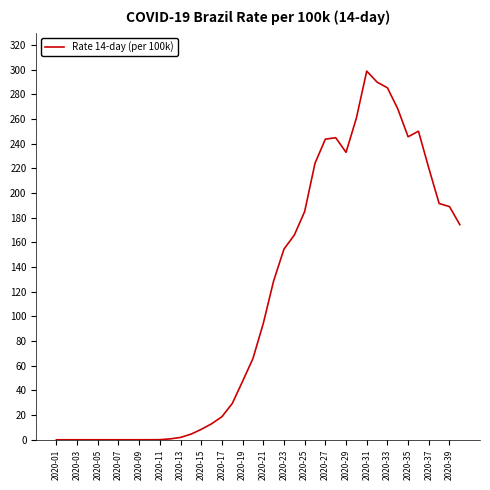

What is the difference between the maximum and minimum values?

298.9